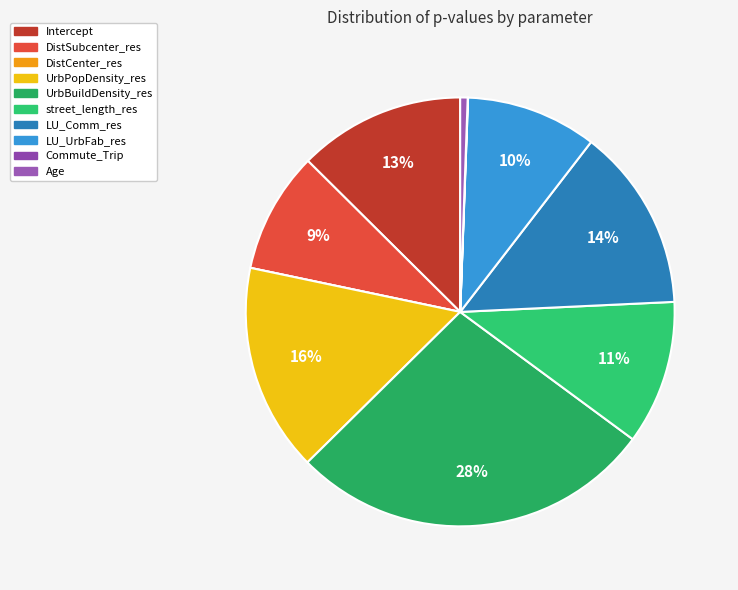

How many segments does this pie chart have?

10